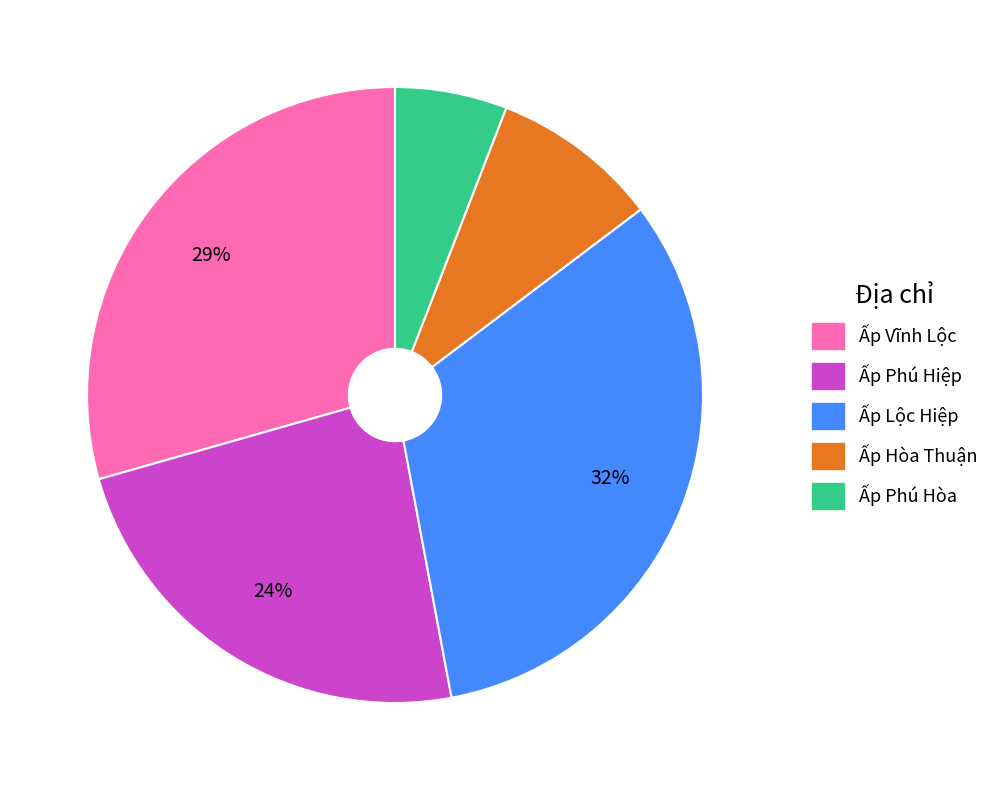

Does any single category account for the majority?

No